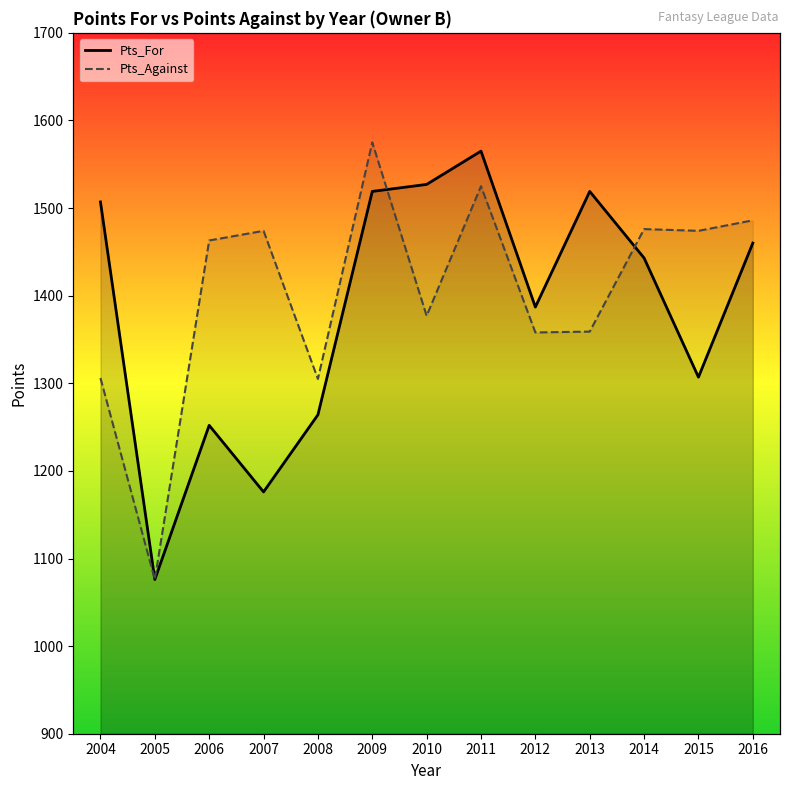

What is the minimum value shown in the chart?

1076